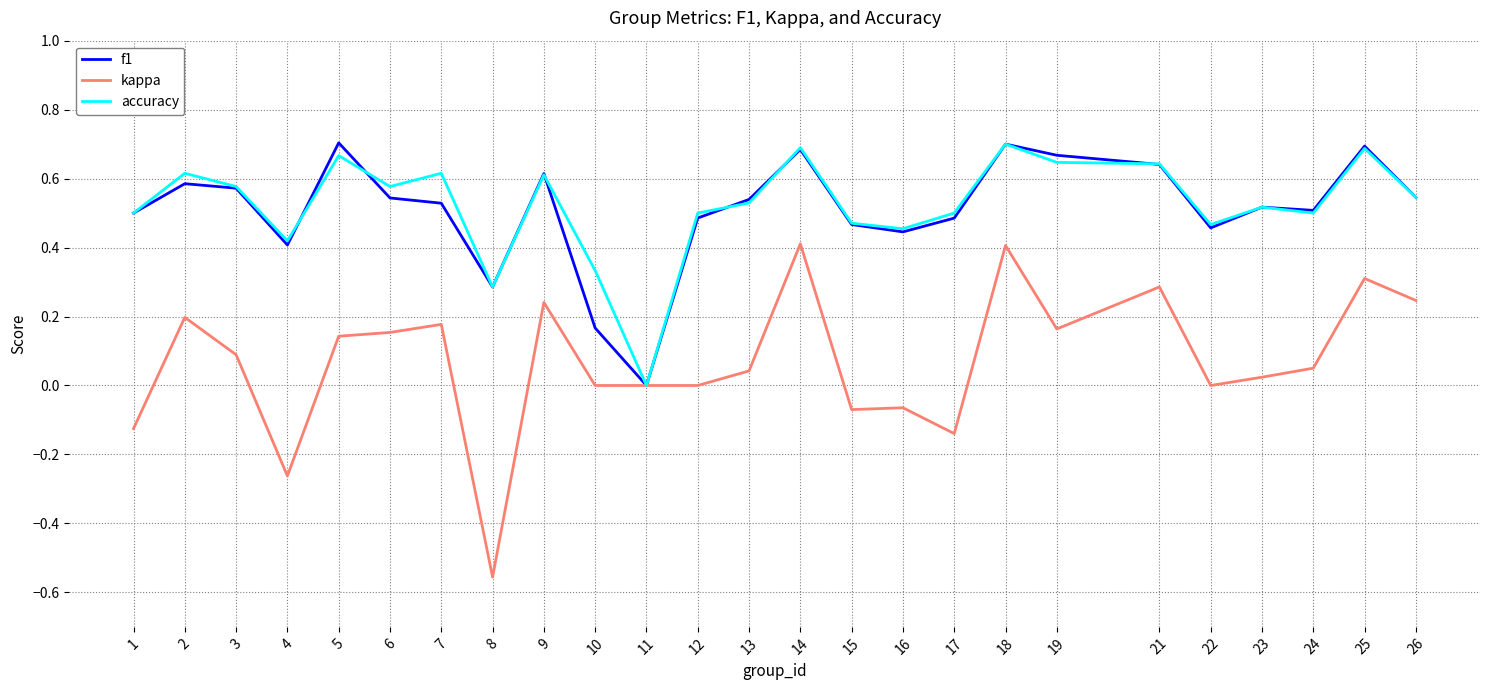

Is this an area chart (filled region under the line)?

No